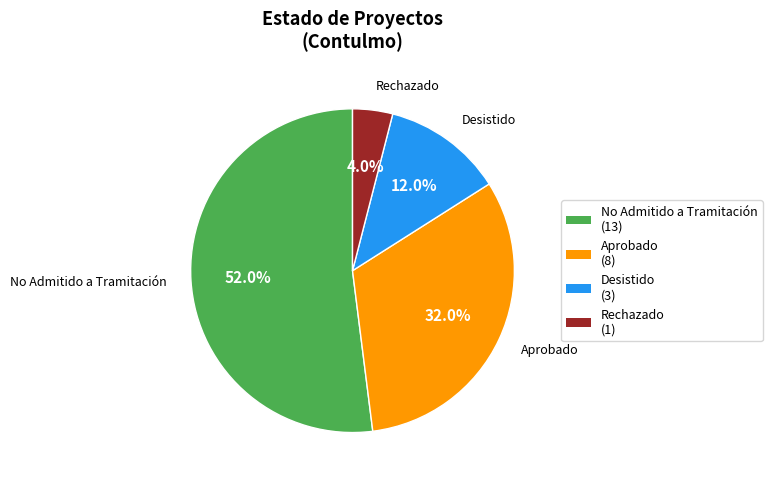

Is it true that Rechazado is 4% of the pie?

True